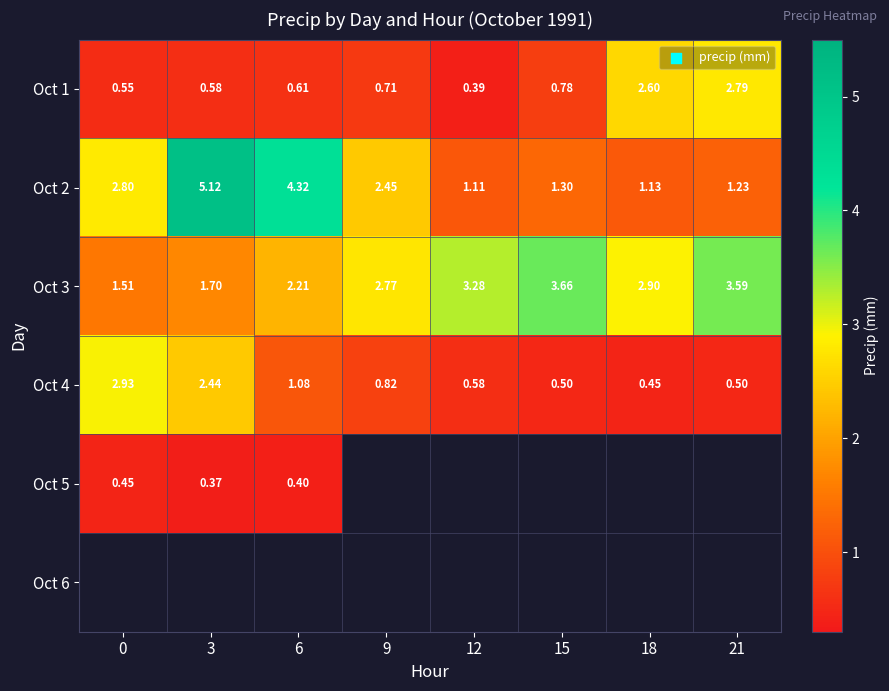

At how many categories does at least one series exceed 0?

8